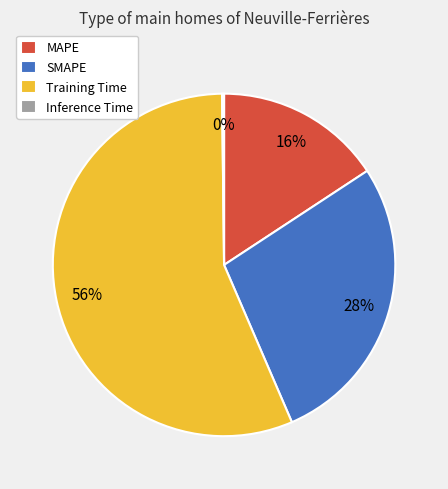

To the nearest percent, what is the difference between the largest and smallest slice percentages?

56%